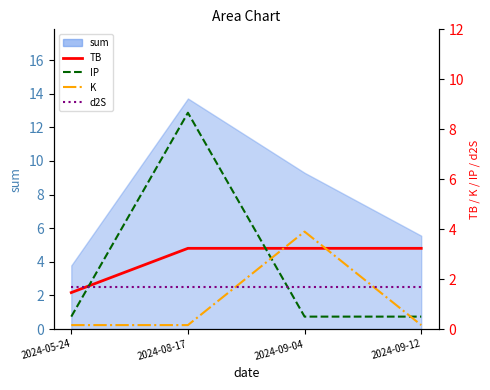

Reading left to right, what are all the values shown in this chart?

TB: 1.5	3.2	3.2	3.2
IP: 0.5	8.7	0.5	0.5
K: 0.2	0.2	3.9	0.2
d2S: 1.7	1.7	1.7	1.7